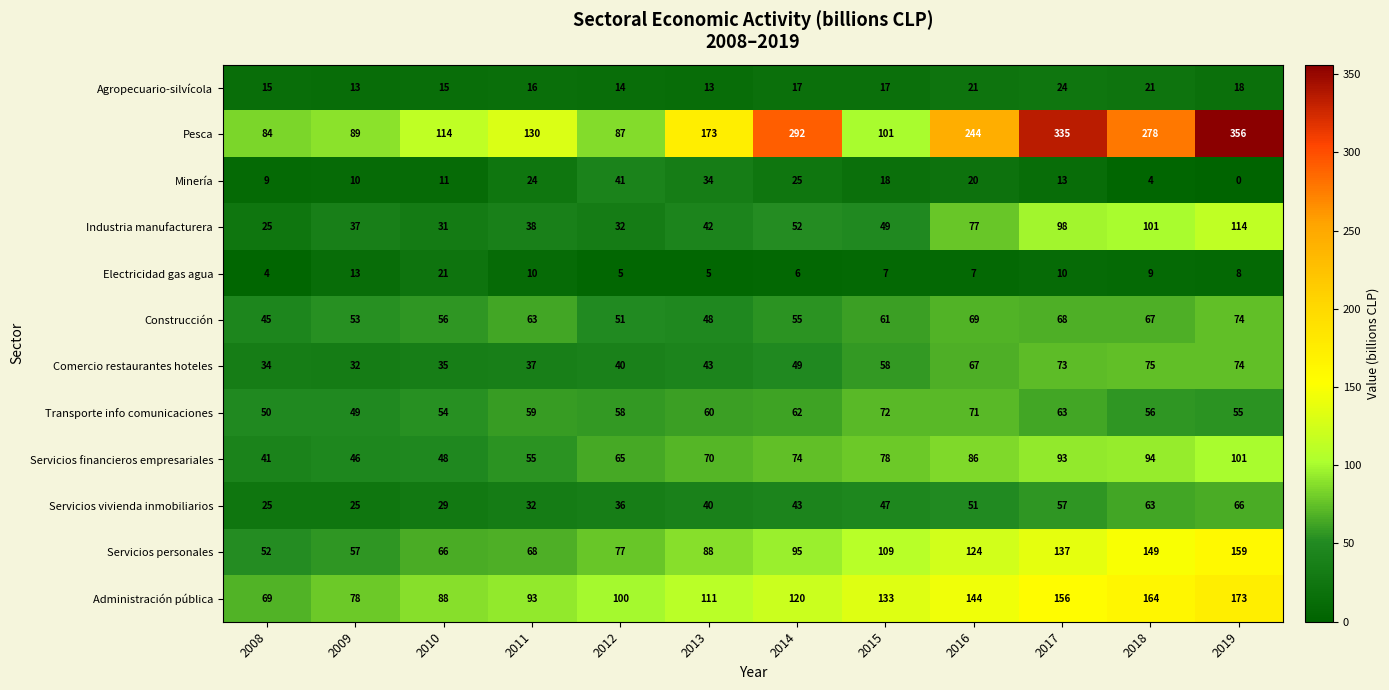

Which series has the widest spread of values?

Pesca